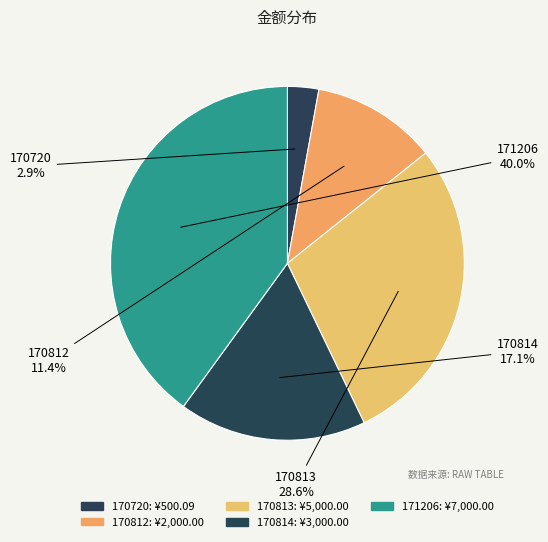

Does any single category account for the majority?

No